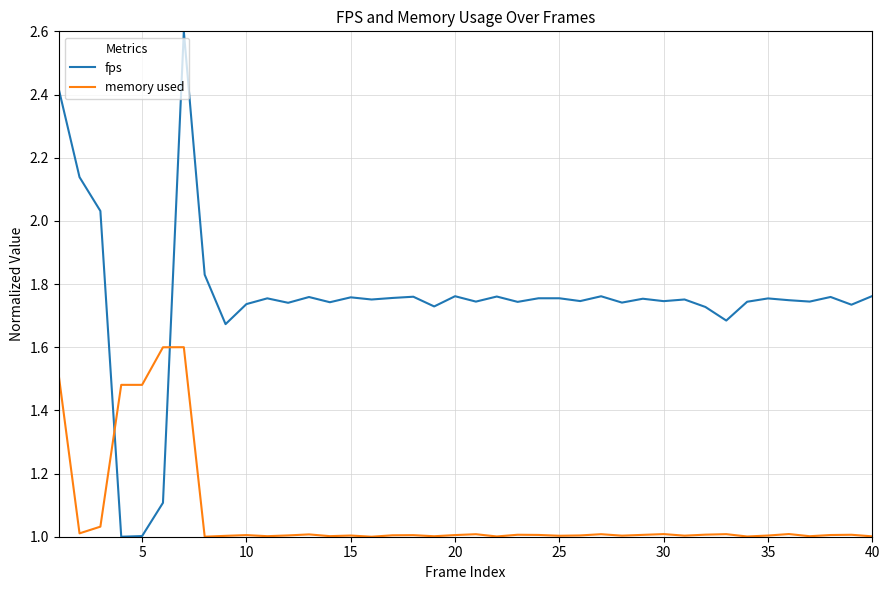

Which series has the widest spread of values?

fps